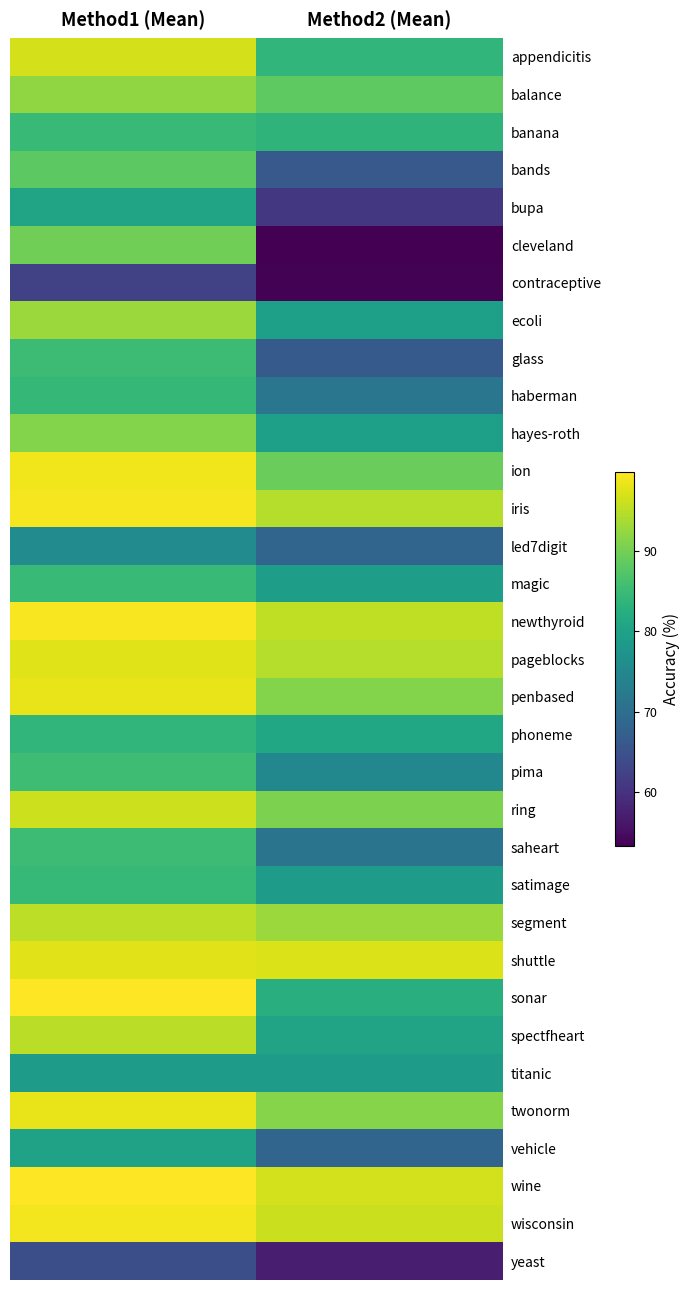

List the series in order of their peak value, highest first.

wine, sonar, newthyroid, iris, wisconsin, ion, twonorm, penbased, shuttle, pageblocks, appendicitis, ring, segment, spectfheart, ecoli, balance, hayes-roth, cleveland, bands, pima, glass, saheart, banana, magic, satimage, haberman, phoneme, bupa, vehicle, titanic, led7digit, yeast, contraceptive